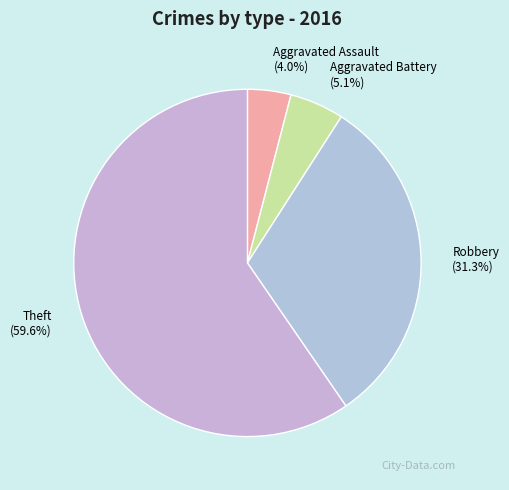

Is Aggravated Battery the majority of the pie?

No